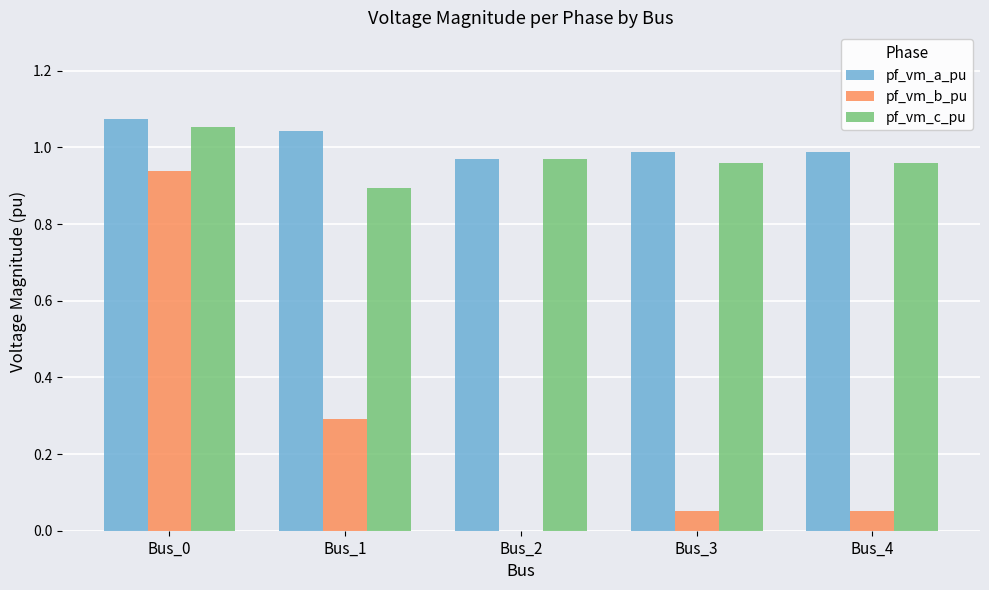

Are the bars horizontal?

No